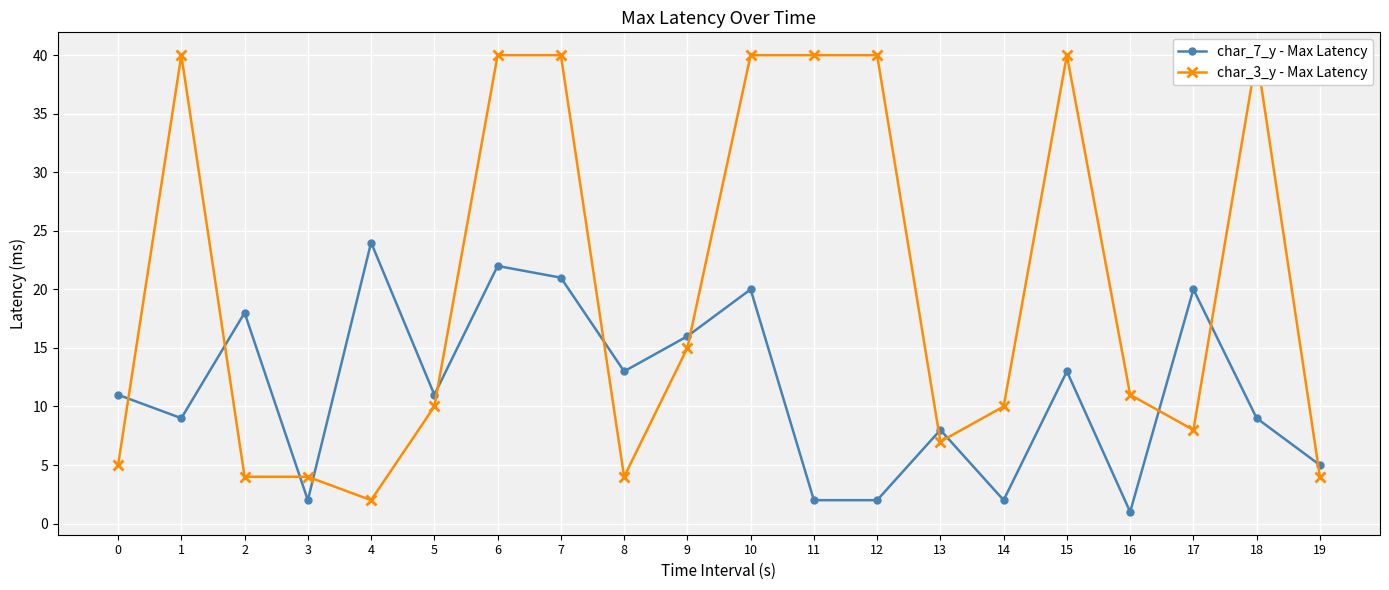

Does the chart display data point markers on the line(s)?

Yes